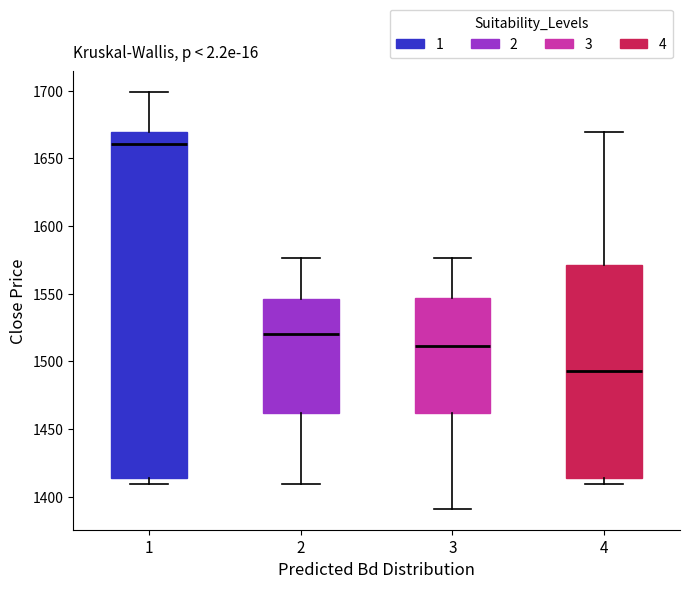

Reading left to right, read every box against the y-axis: the position of its median line, the range the box covers, and the ends of its whiskers. The values are not printed on the chart, so give them approximately, as read against the axis.

1: median 1660, box 1415 to 1670, whiskers 1410 to 1700
2: median 1520, box 1460 to 1545, whiskers 1410 to 1575
3: median 1510, box 1460 to 1545, whiskers 1390 to 1575
4: median 1495, box 1415 to 1570, whiskers 1410 to 1670